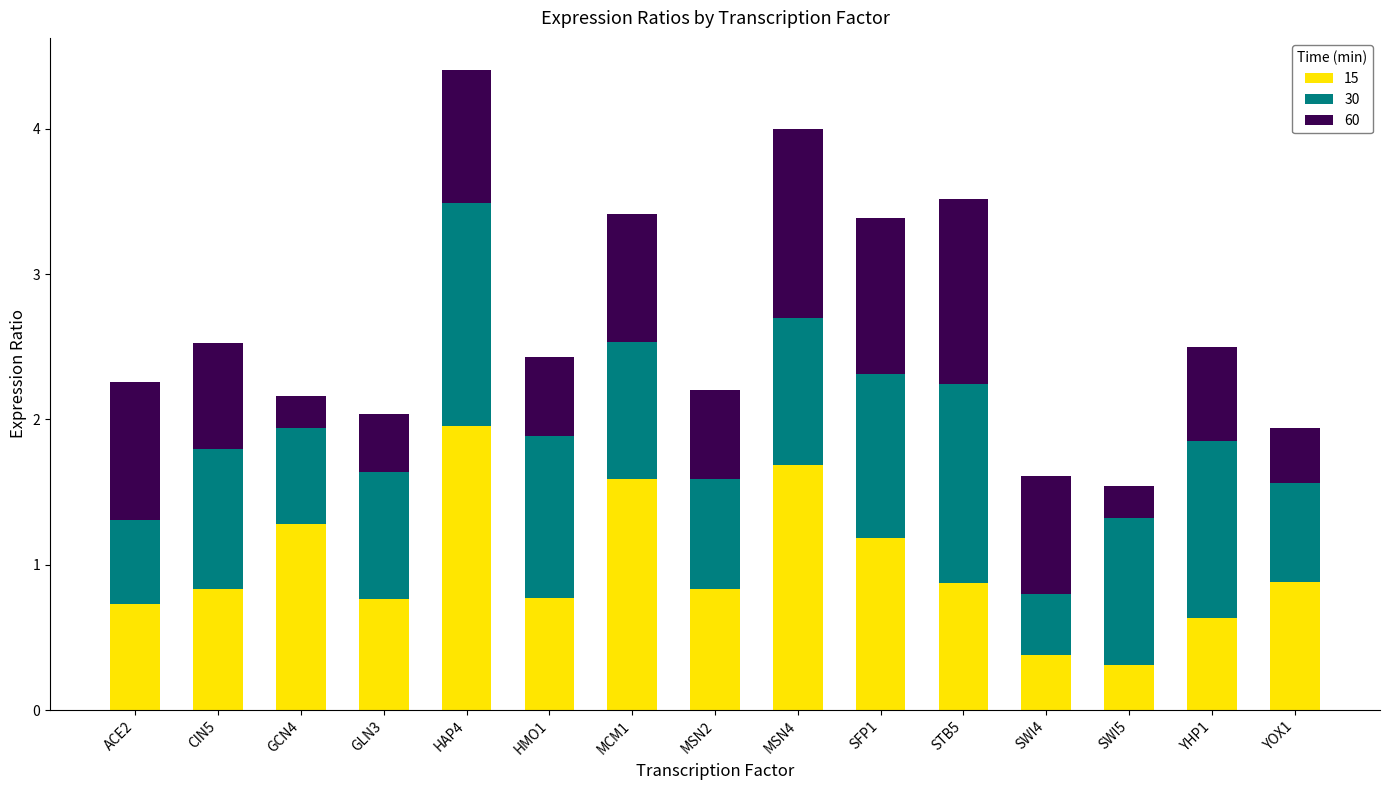

At which category is the sum across all series the highest?

HAP4